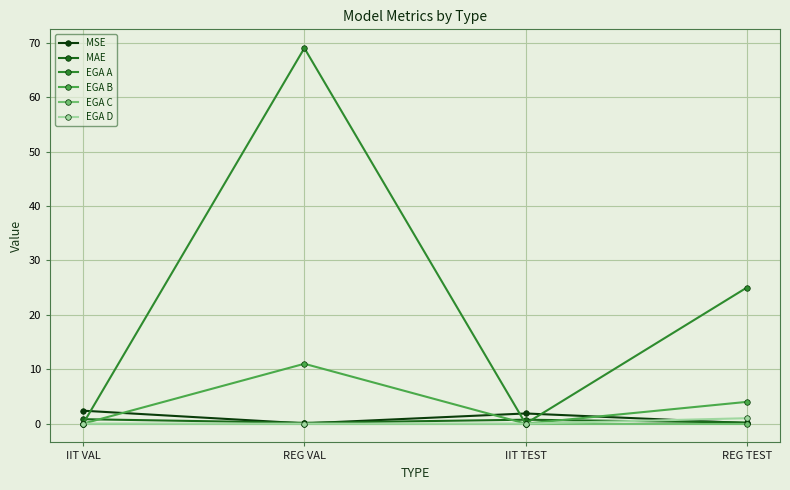

What position from the left is IIT TEST?

3